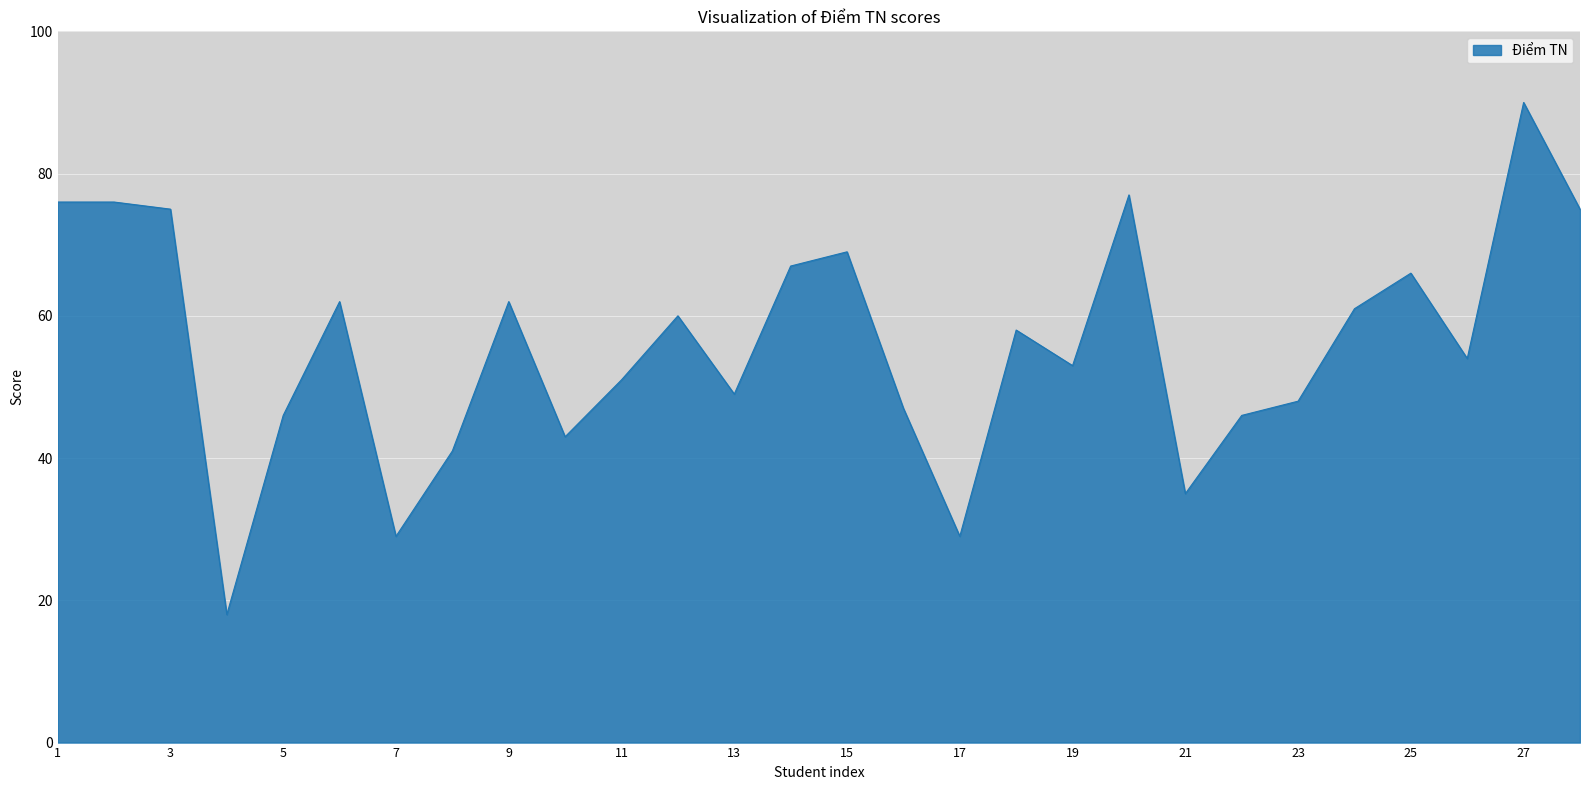

Count the number of data series in this chart.

1